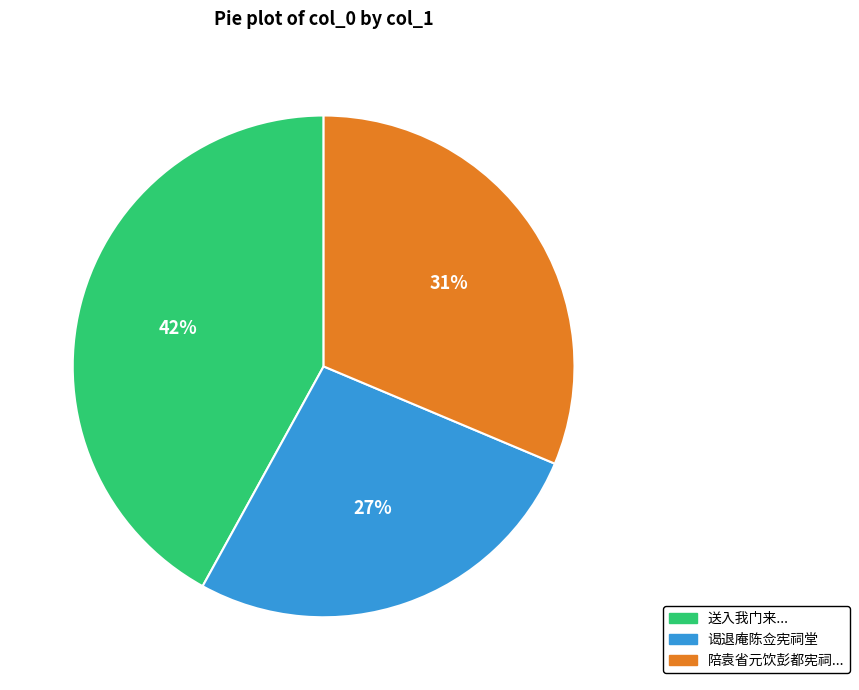

Does any single category account for the majority?

No